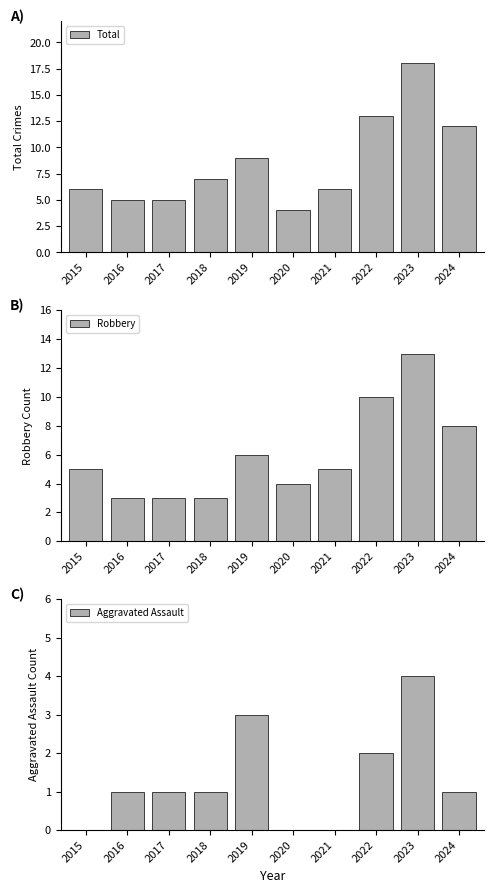

What is the average value of the Aggravated Assault series?

1